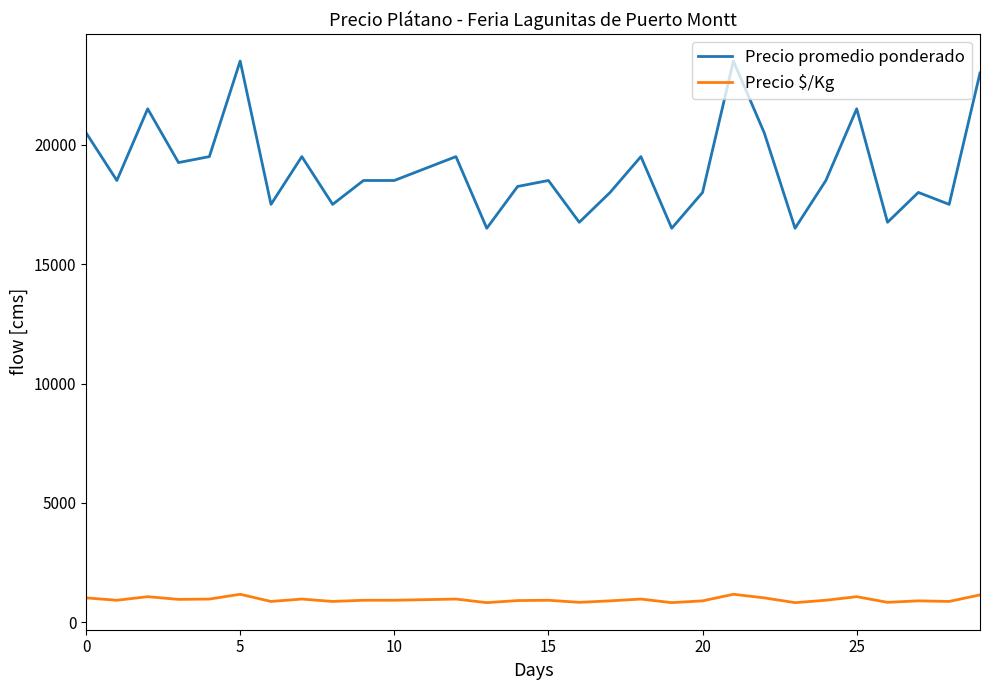

Which series has the largest range (max minus min)?

Precio promedio ponderado